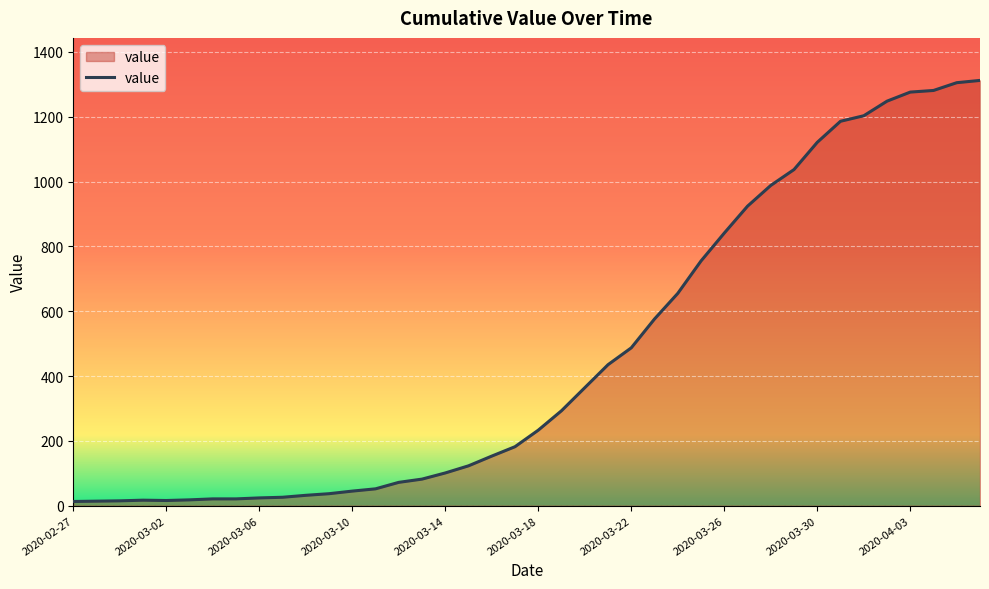

What is the greatest value displayed?

1312